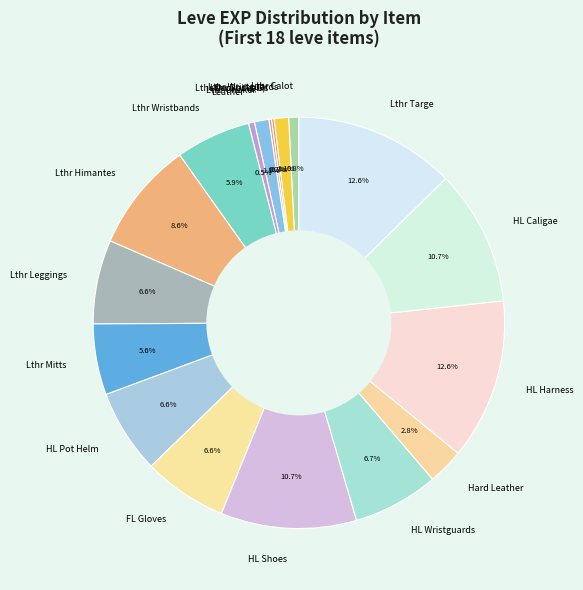

Does any single category account for the majority?

No